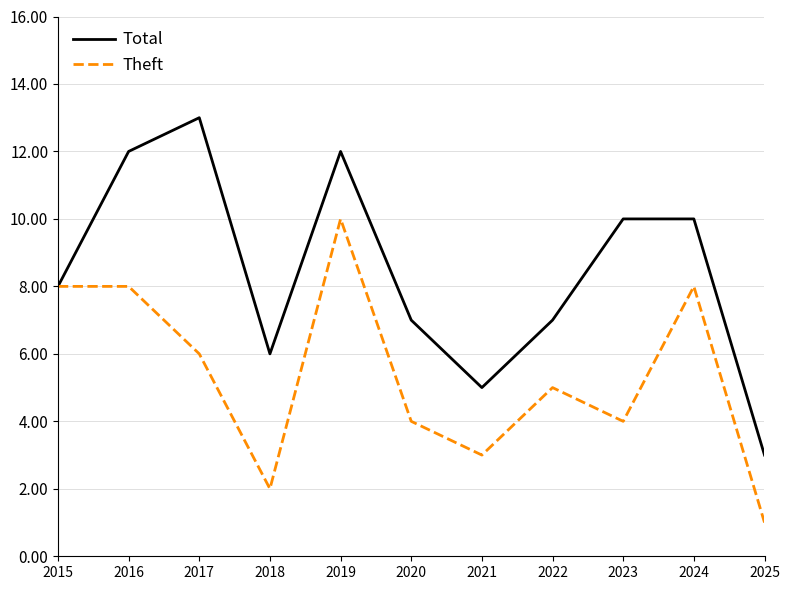

Is this an area chart (filled region under the line)?

No